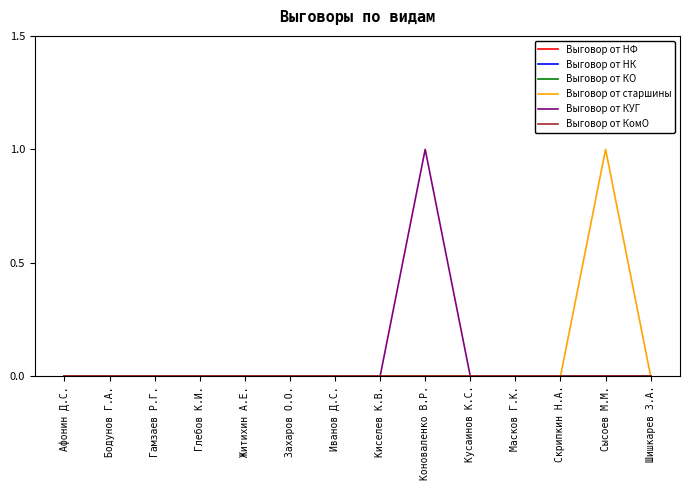

True or false: Выговор от НК and Выговор от старшины cross at least once.

False